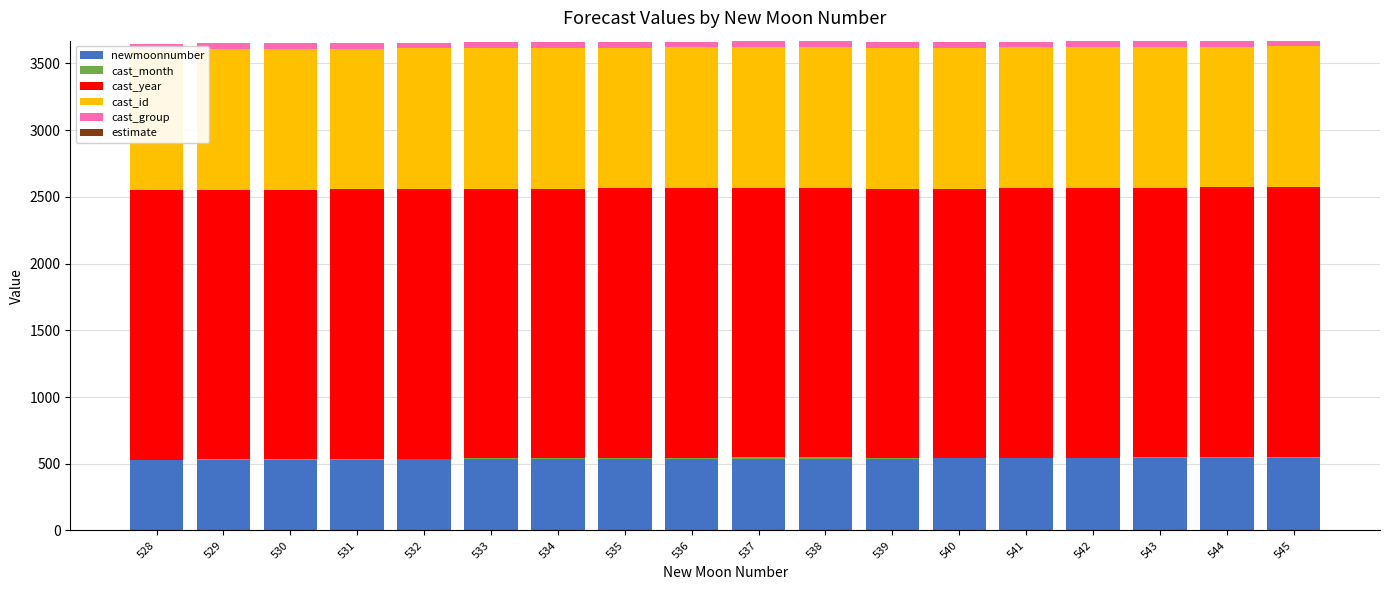

At which category does the chart reach its peak across all series?

539